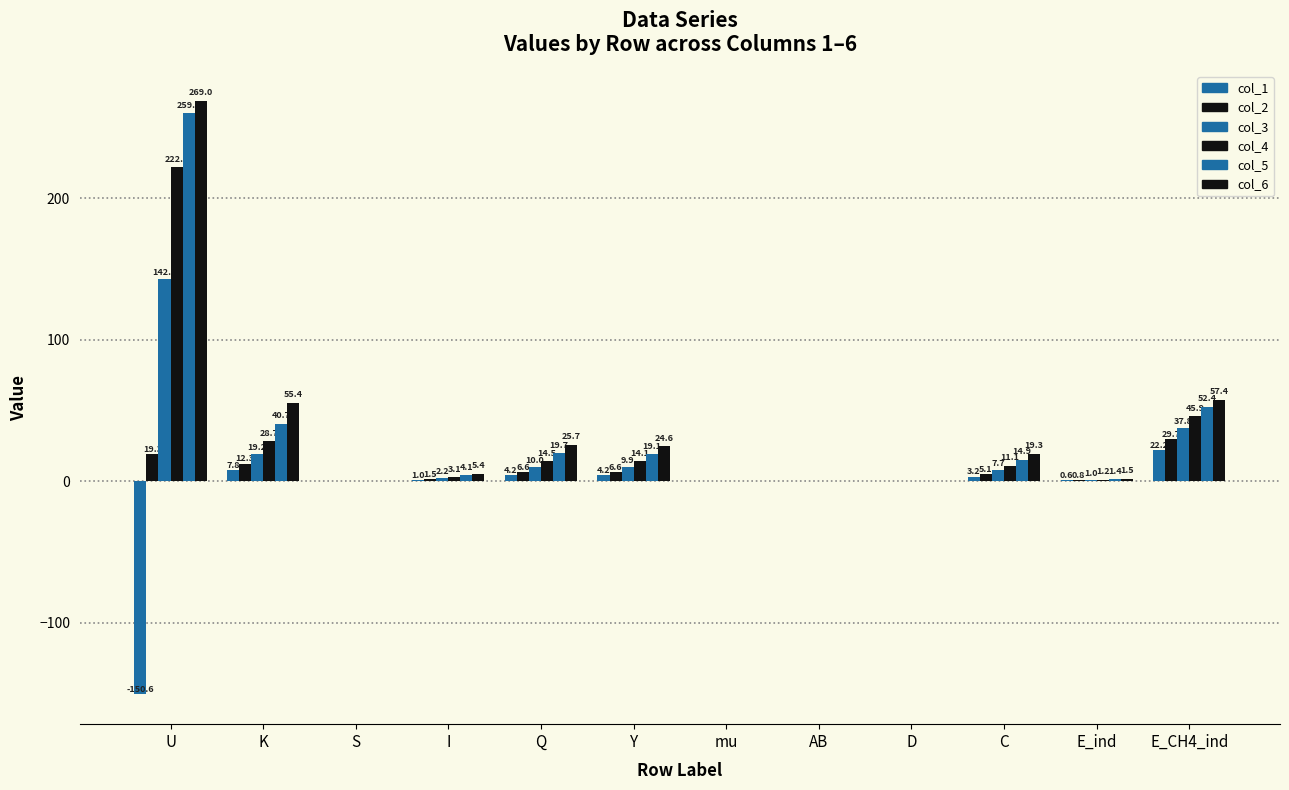

List the labels in order of col_5 value, smallest first.

AB, D, mu, S, E_ind, I, C, Y, Q, K, E_CH4_ind, U